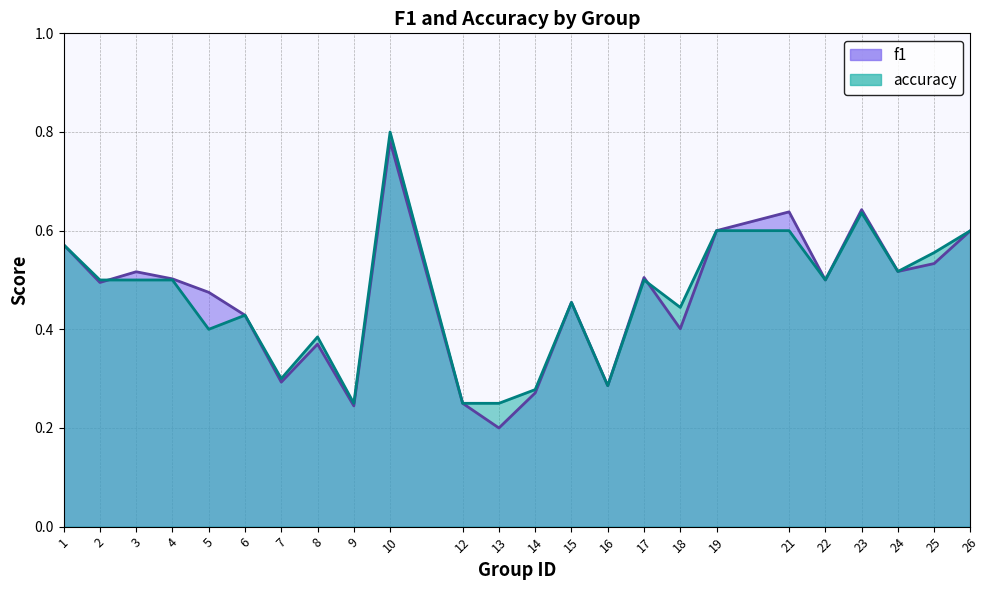

After their last crossing, which series has the higher values: f1 or accuracy?

accuracy